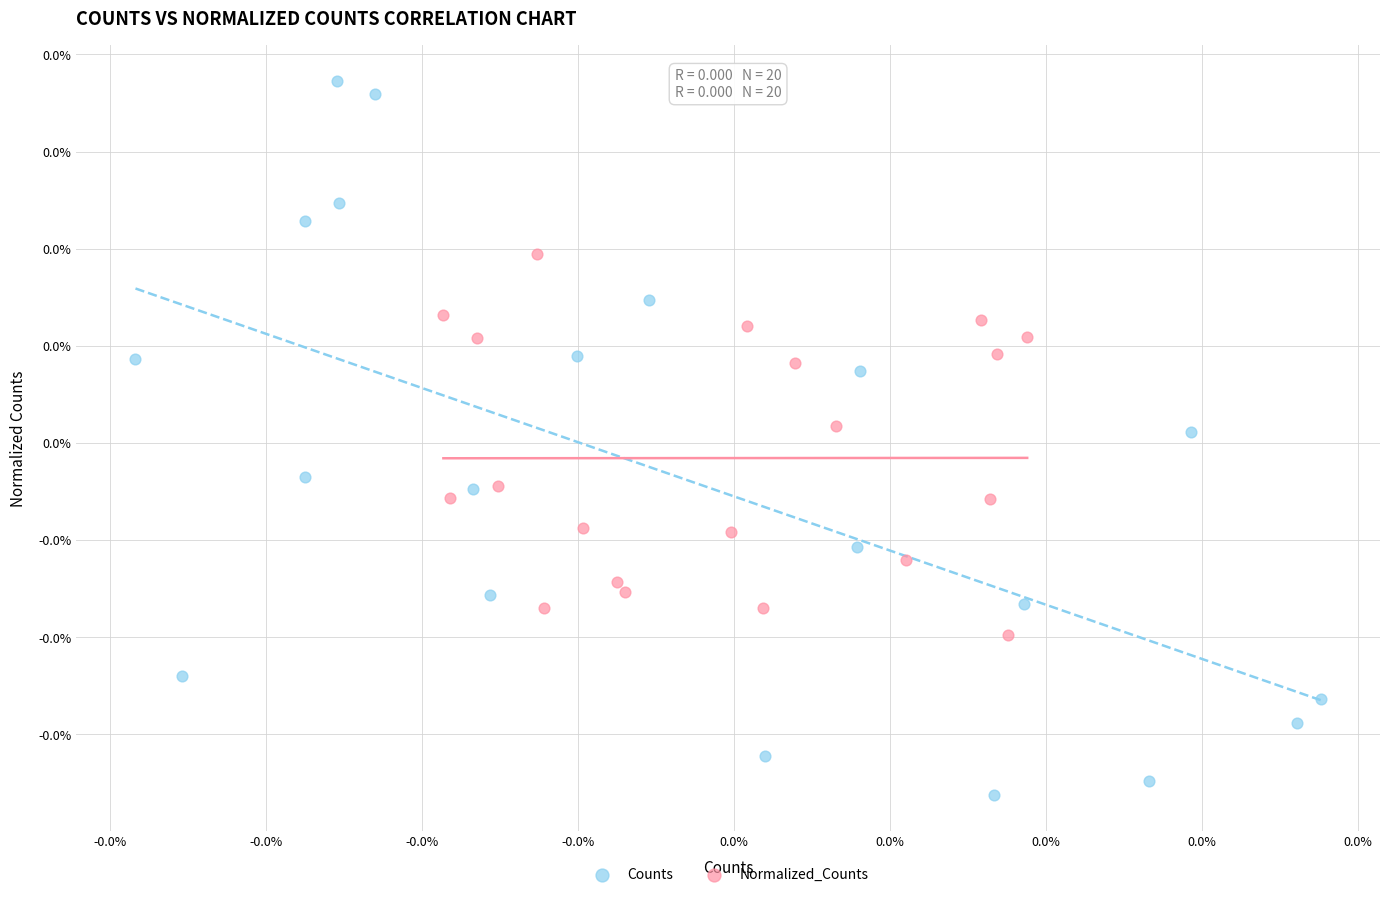

Which series reaches the minimum Y coordinate?

Counts